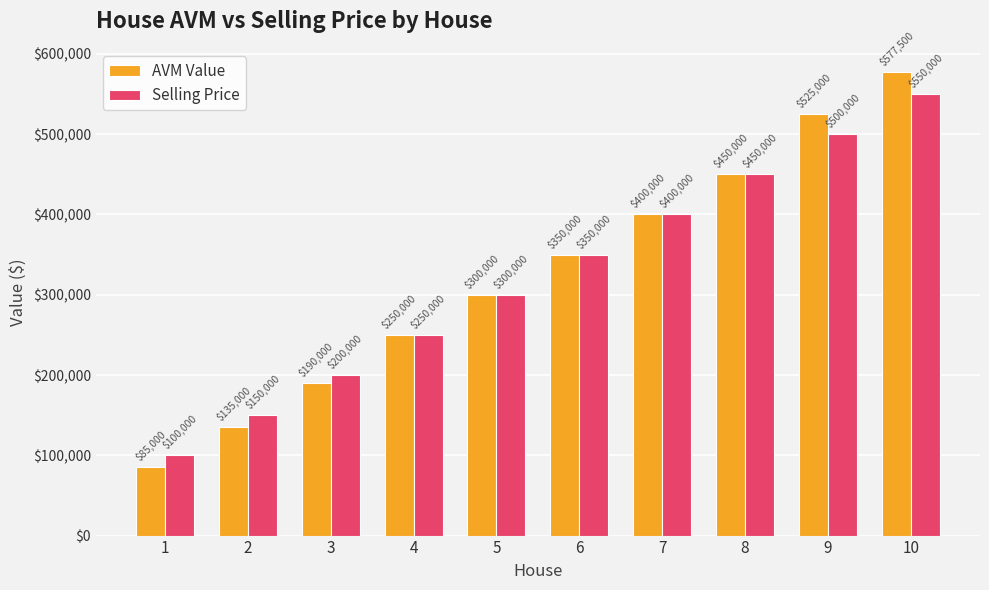

At how many categories does at least one series exceed 459090?

2